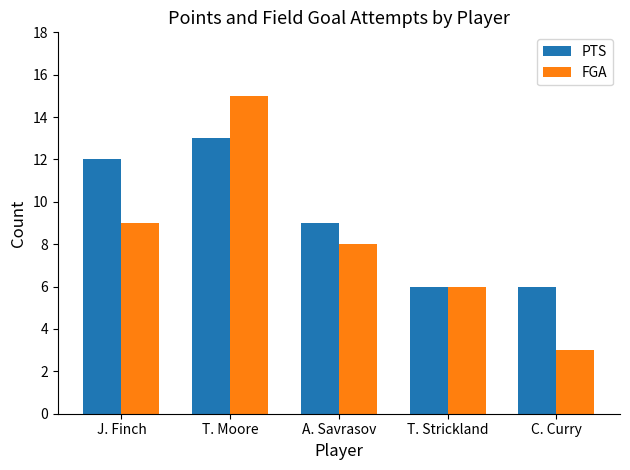

What is the value of the FGA bar at the 3rd from the left?

8